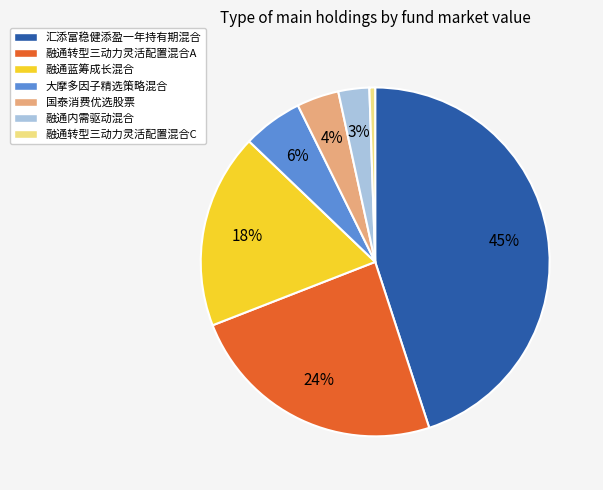

True or false: 大摩多因子精选策略混合 accounts for 1% of the total.

False